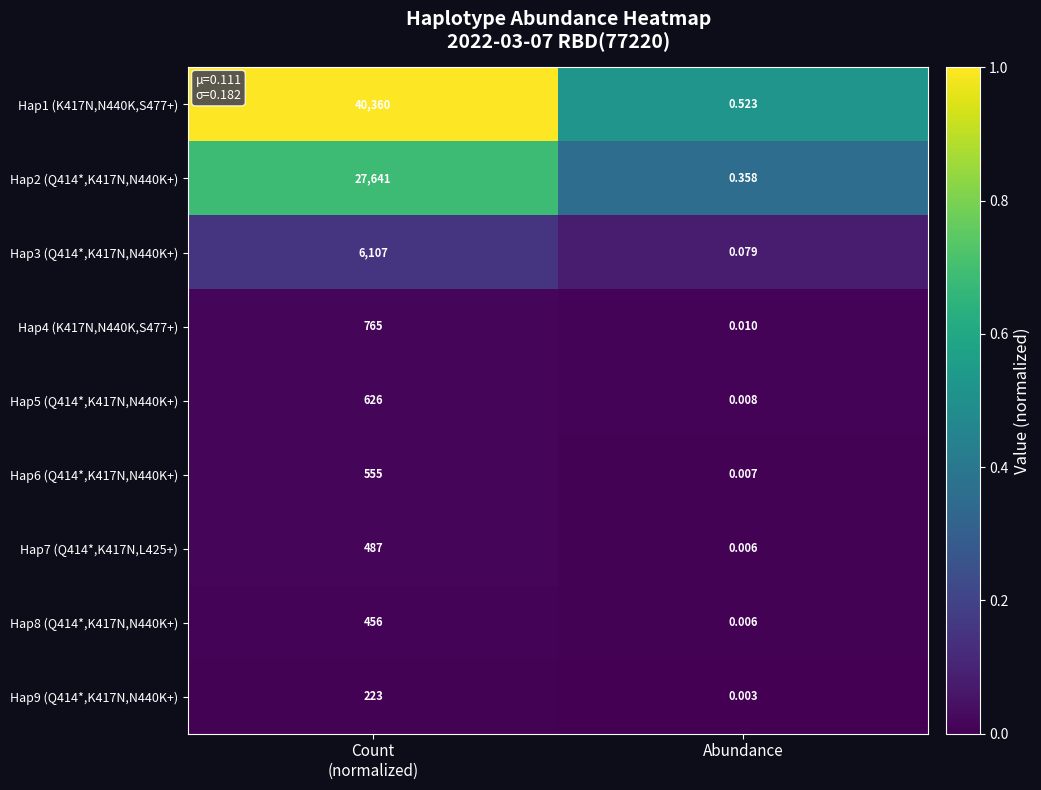

At which category does the chart reach its minimum across all series?

Abundance